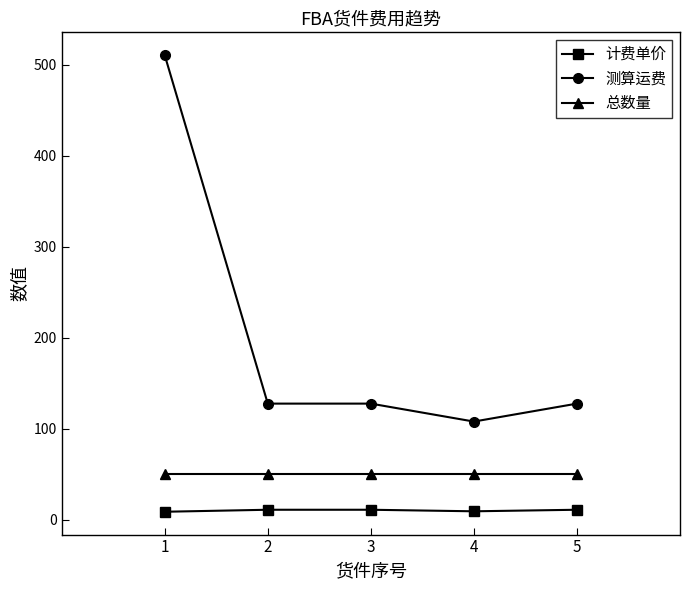

Which series has the largest total across all categories?

测算运费